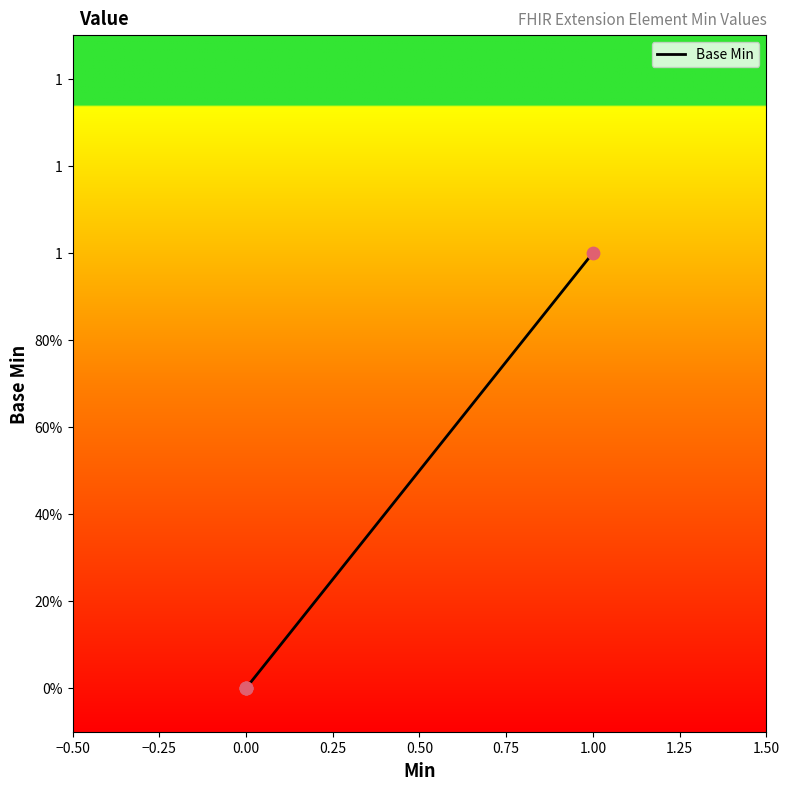

Between −0.50 and 0.25, which is larger?

−0.50